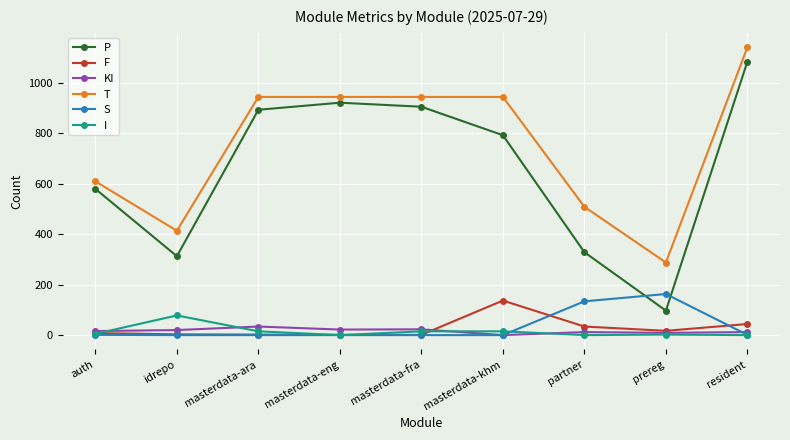

At which category does the chart reach its peak across all series?

resident